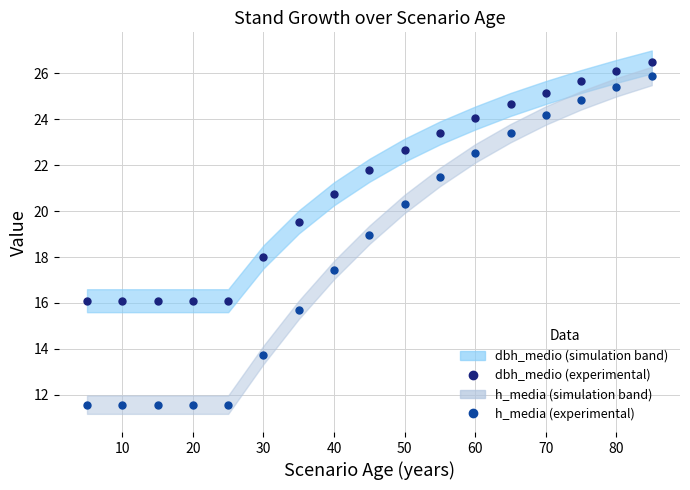

True or false: h_media has a value of 11.8 at 70.

False